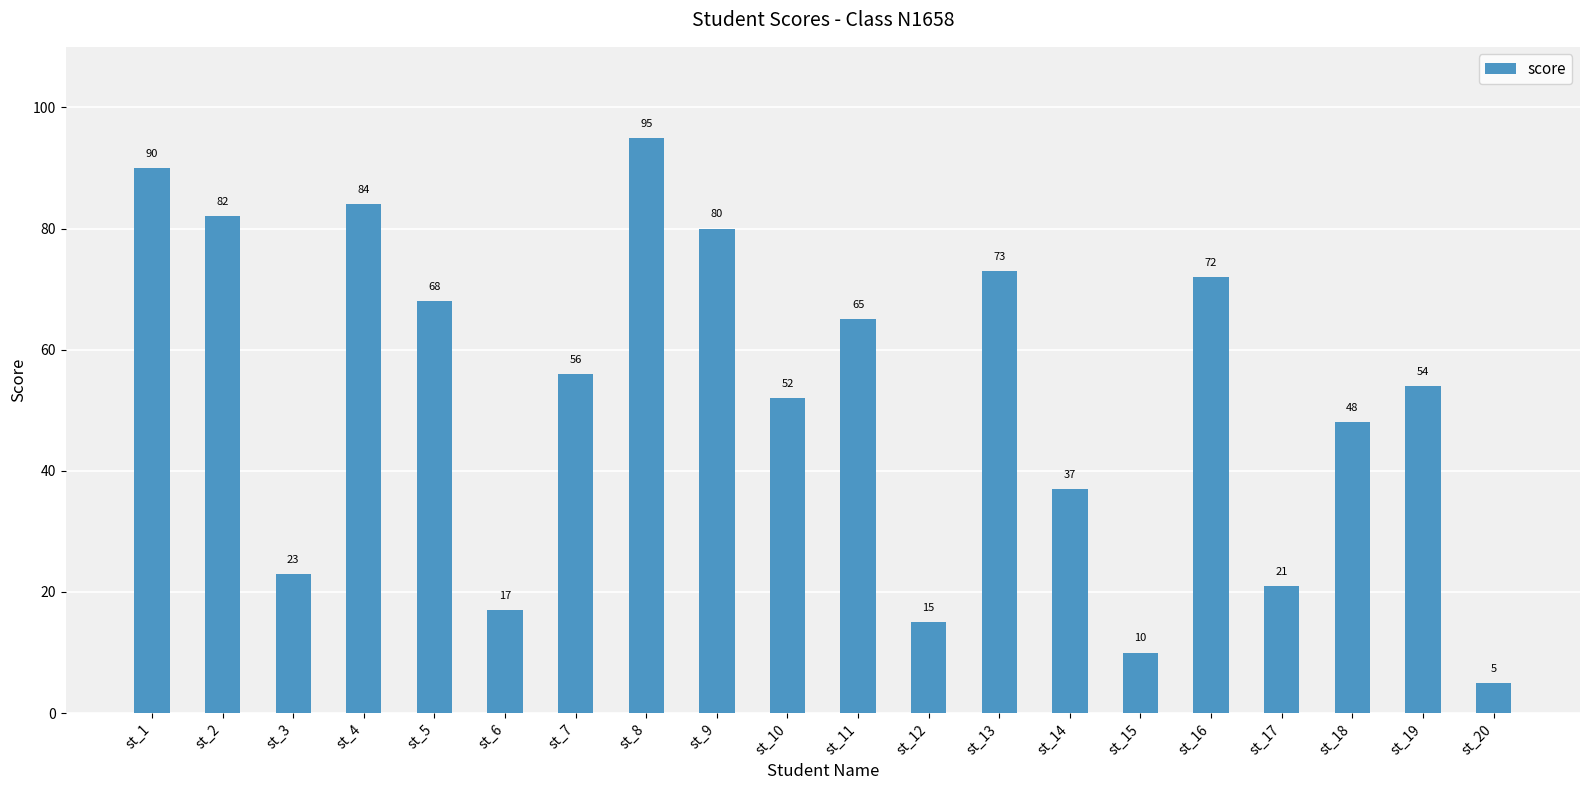

Between st_19 and st_8, which is larger?

st_8